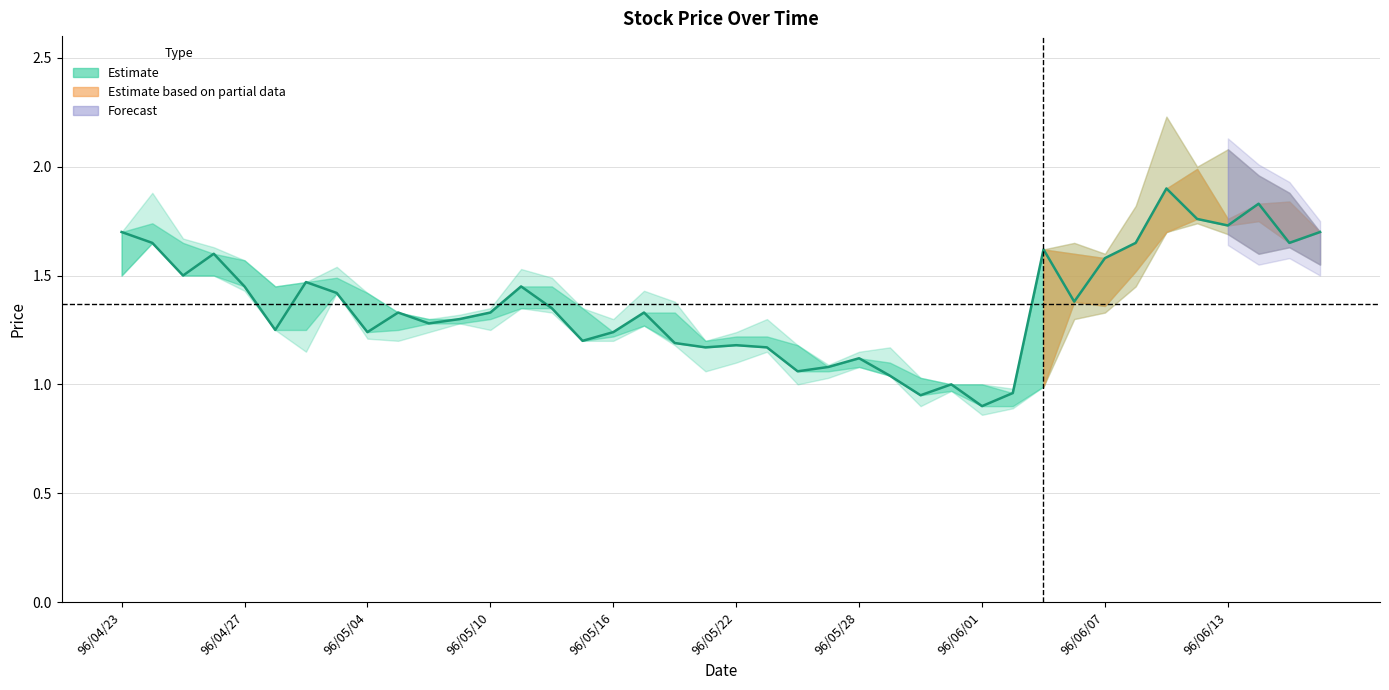

What is the difference between the Open values at 96/06/07 and 96/05/21?

0.2